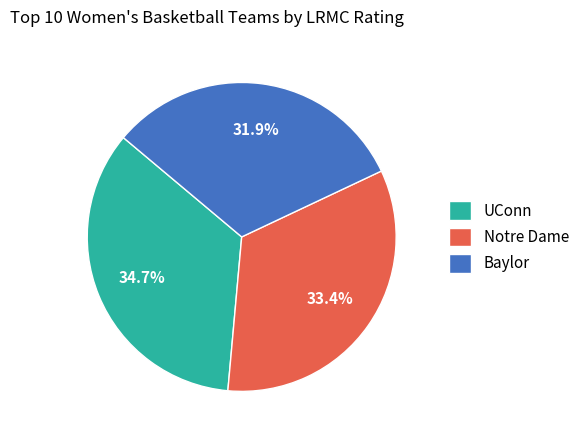

Which has a higher value, Baylor or Notre Dame?

Notre Dame